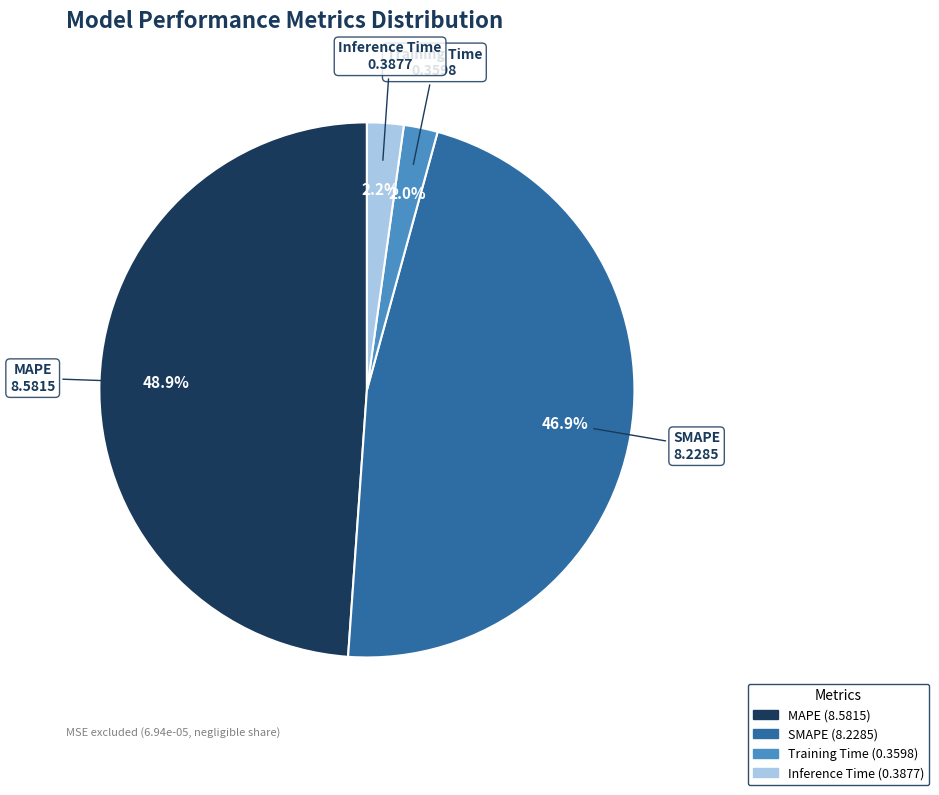

Does SMAPE represent more than half of the total?

No